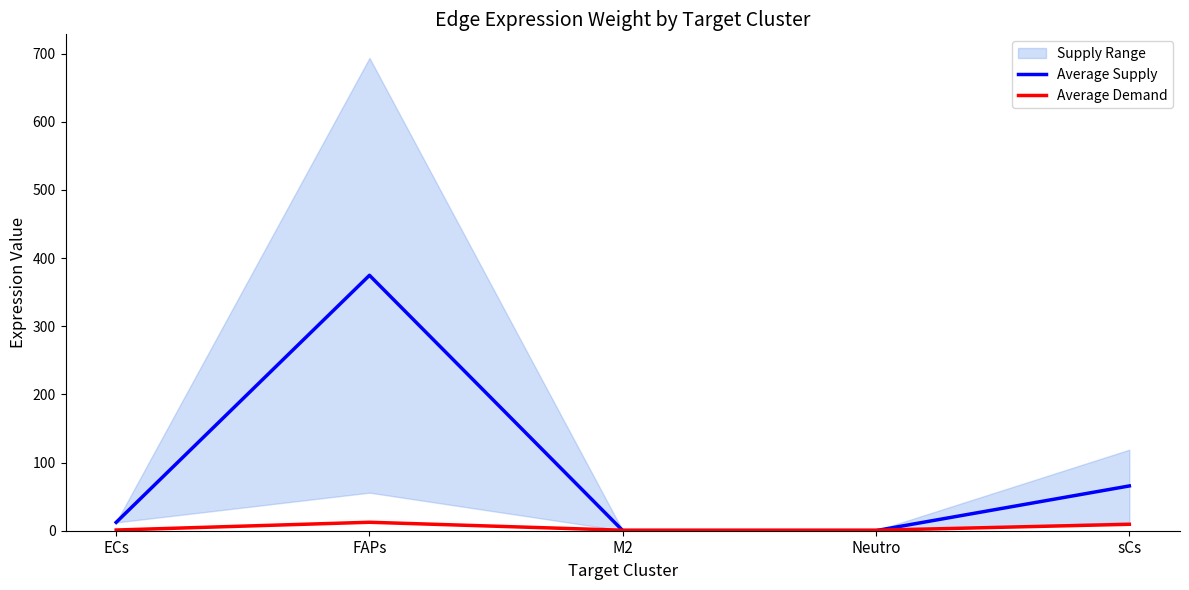

List the series in order of their peak value, highest first.

Average Supply, Average Demand